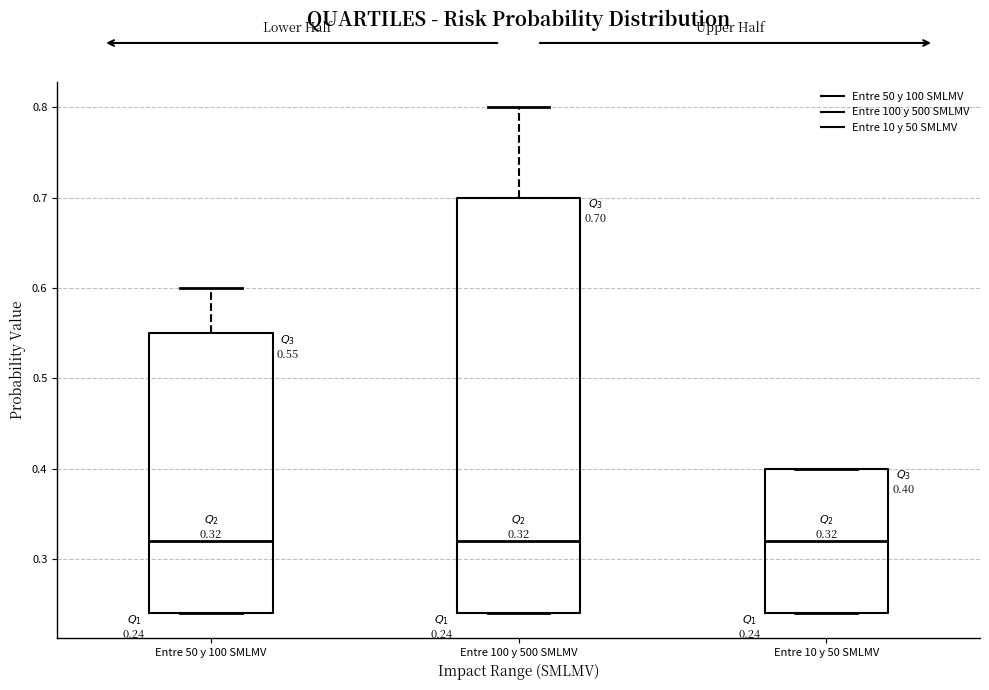

Comparing the boxes themselves (not the whiskers), which one is the tallest?

Entre 100 y 500 SMLMV